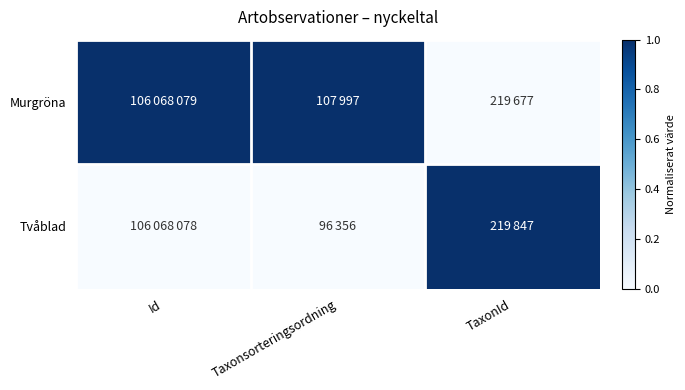

What is the total value across all series at TaxonId?

1